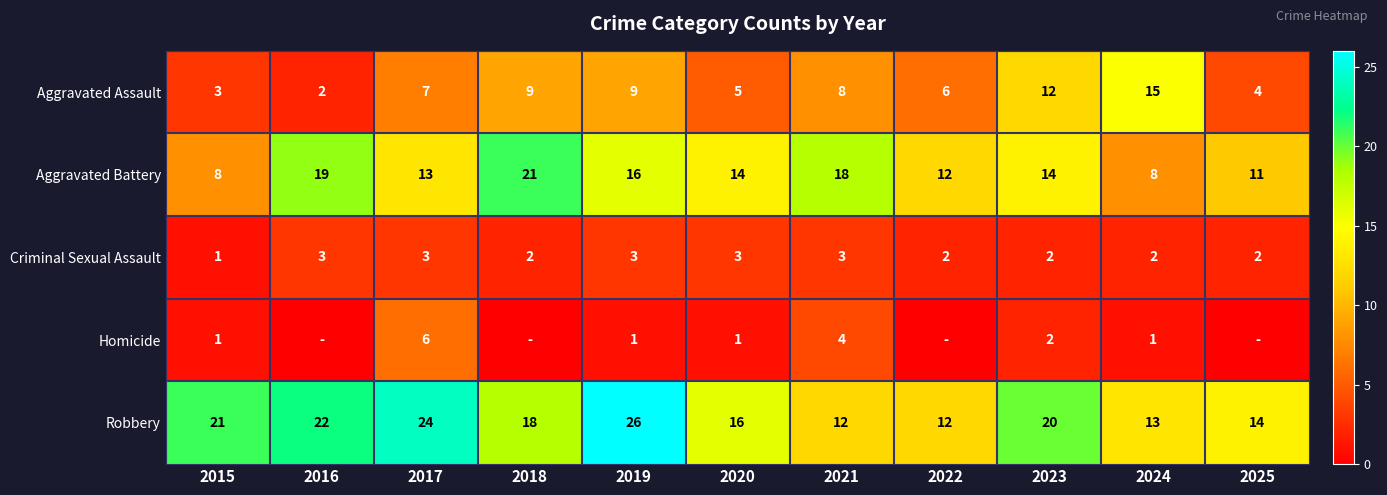

At which label does Robbery first exceed 18?

2015